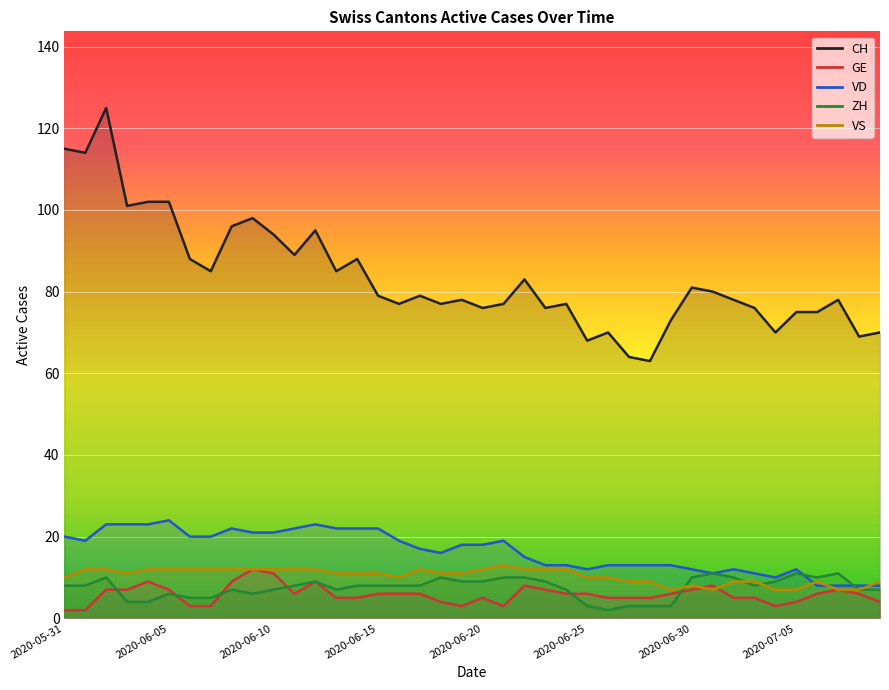

Rank the series at 2020-06-13 from lowest to highest value.

GE, ZH, VS, VD, CH